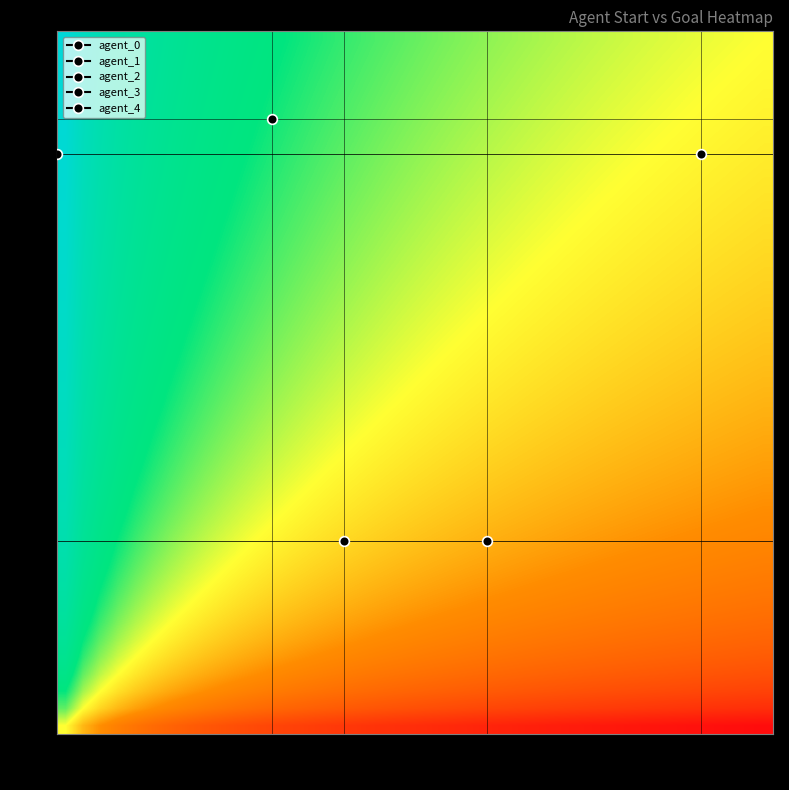

Count the number of data series in this chart.

5